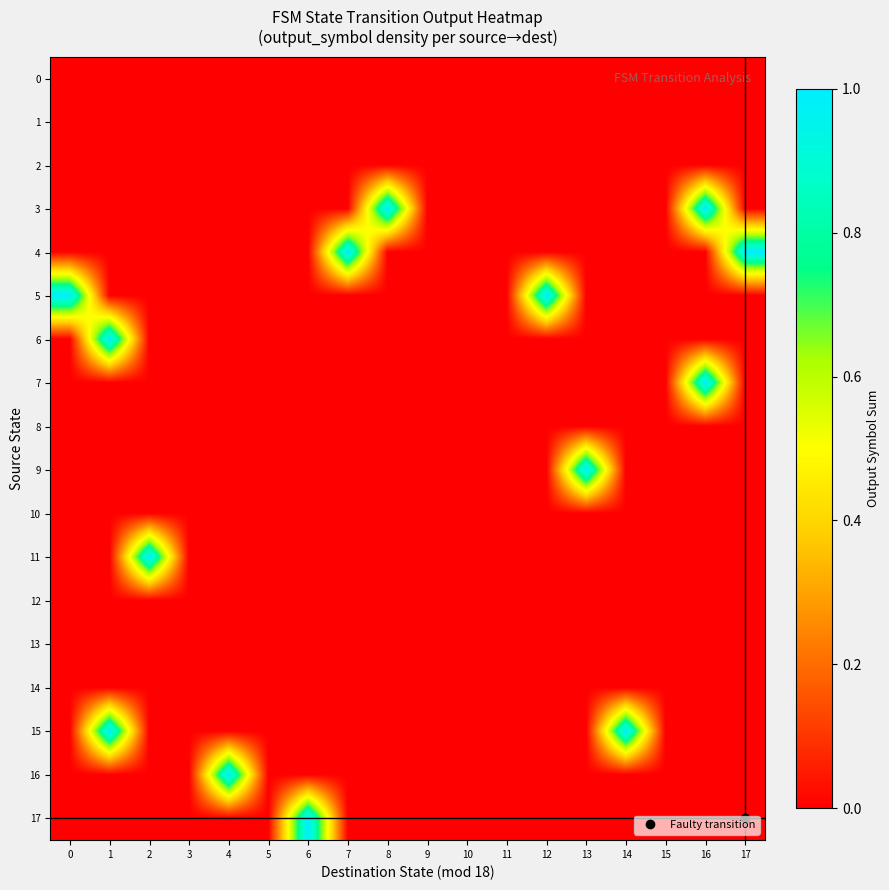

What is the spread (max minus min) of values at 6?

1